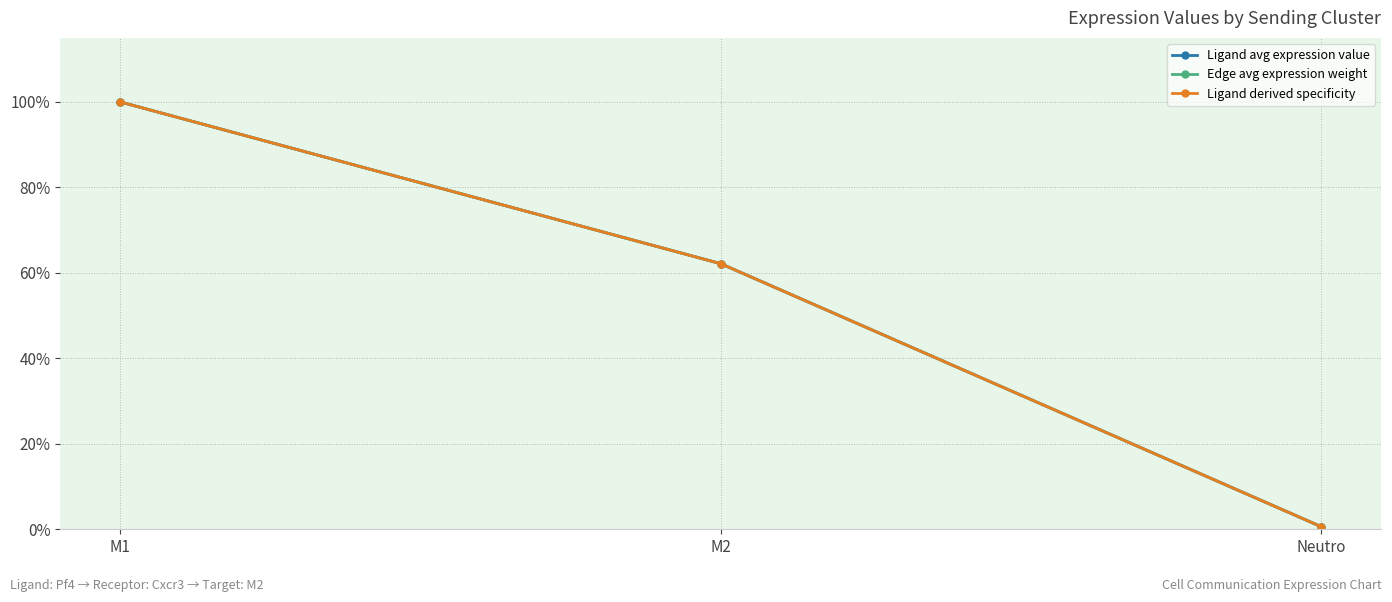

Reading left to right, what are all the values shown in this chart?

Ligand avg expression value: 100.0	62.2	0.6
Edge avg expression weight: 100.0	62.2	0.6
Ligand derived specificity: 100.0	62.2	0.6